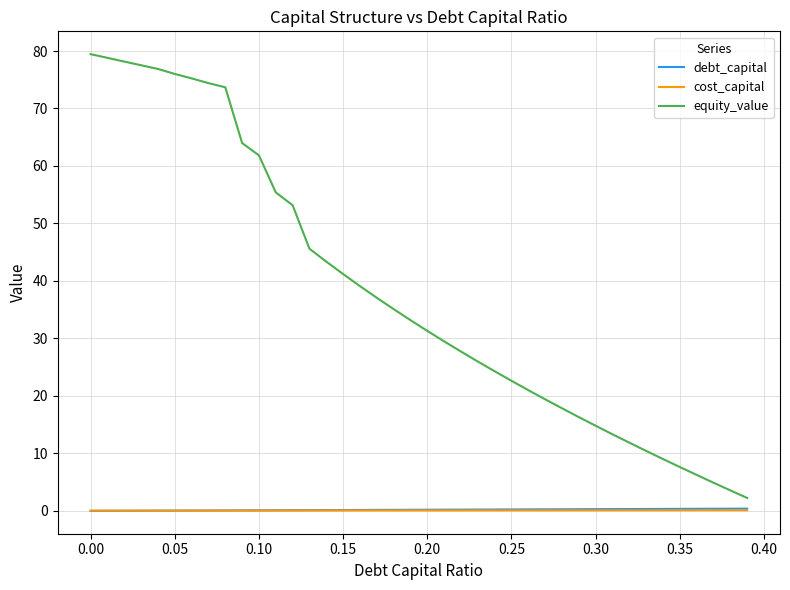

Which series has the widest spread of values?

equity_value